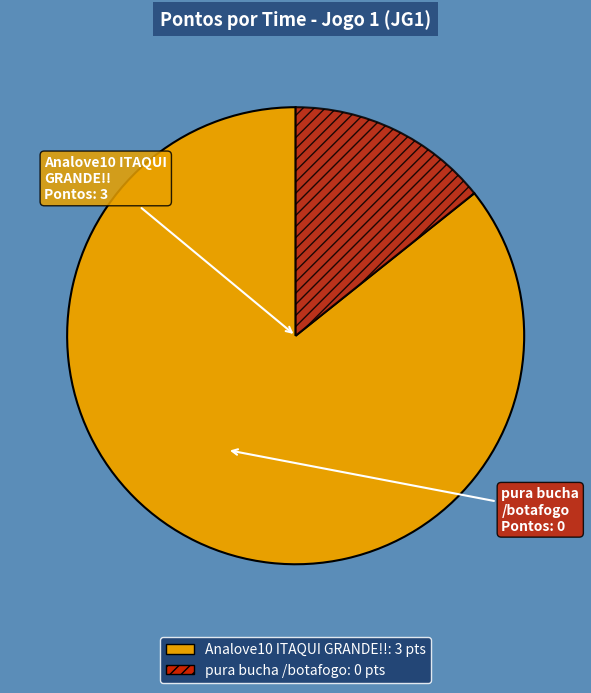

Do pura bucha /botafogo and Analove10 ITAQUI GRANDE!! together represent more than half of the pie?

Yes